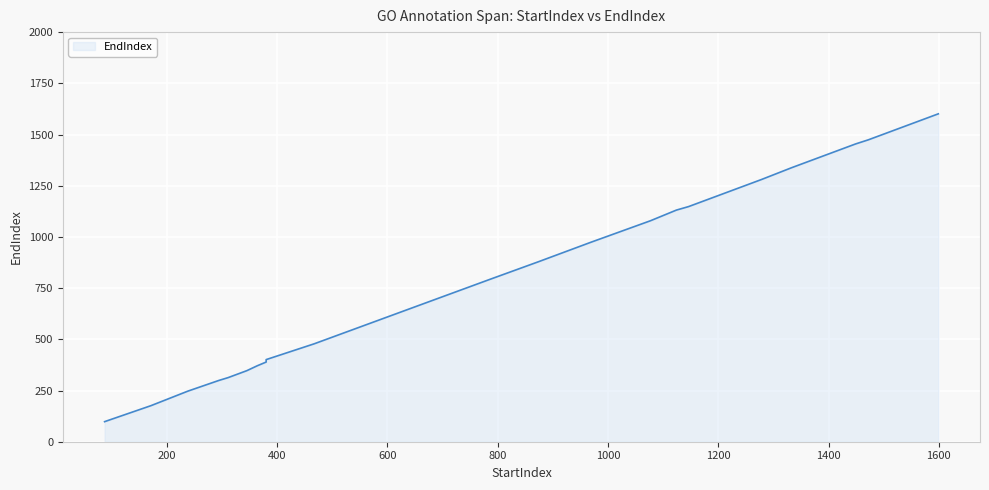

Is it true that the value at 380 is 663?

False